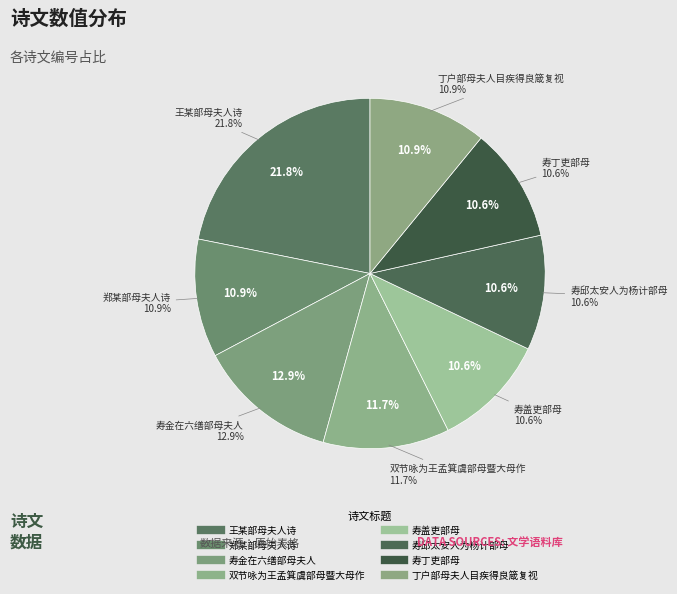

Do 寿盖吏部母 and 王某部母夫人诗 together represent more than half of the pie?

No